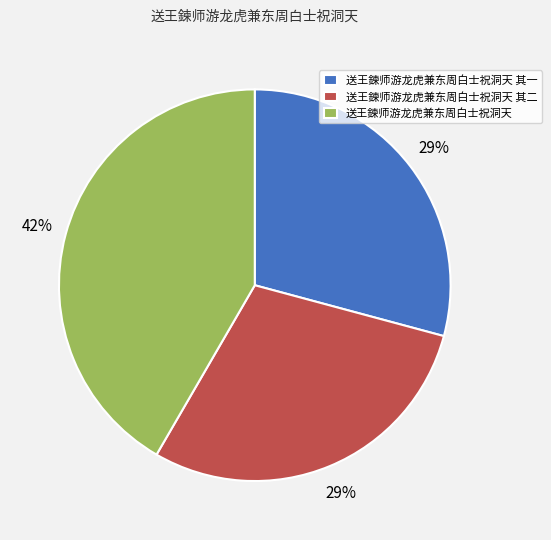

Which category has the biggest portion of the pie?

送王鍊师游龙虎兼东周白士祝洞天